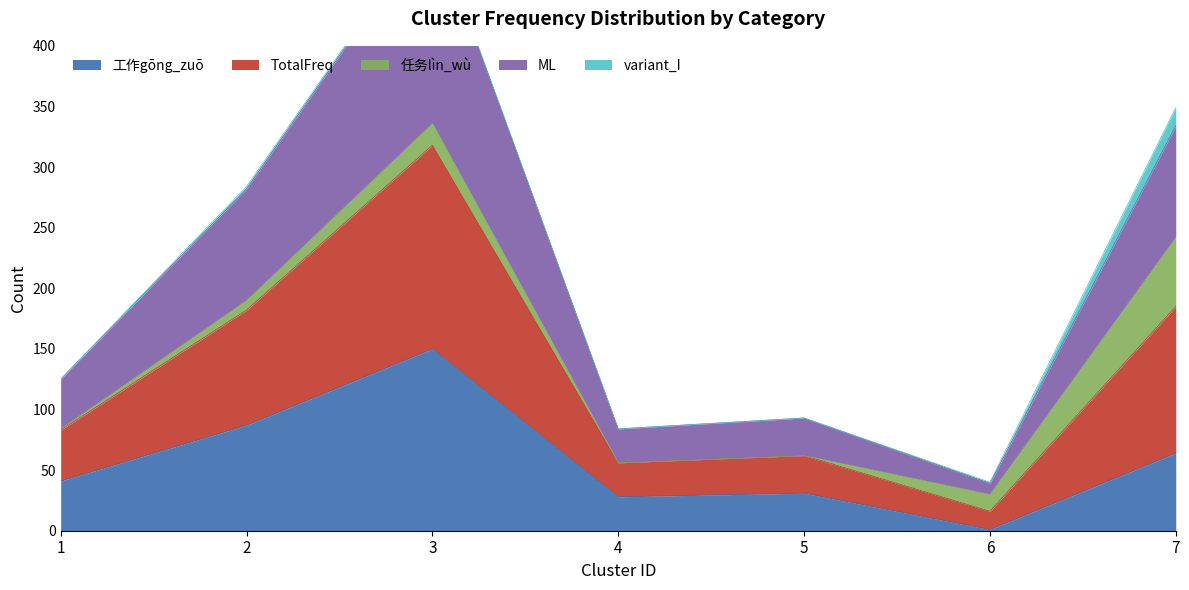

Which has a higher value, 5 or 3?

3